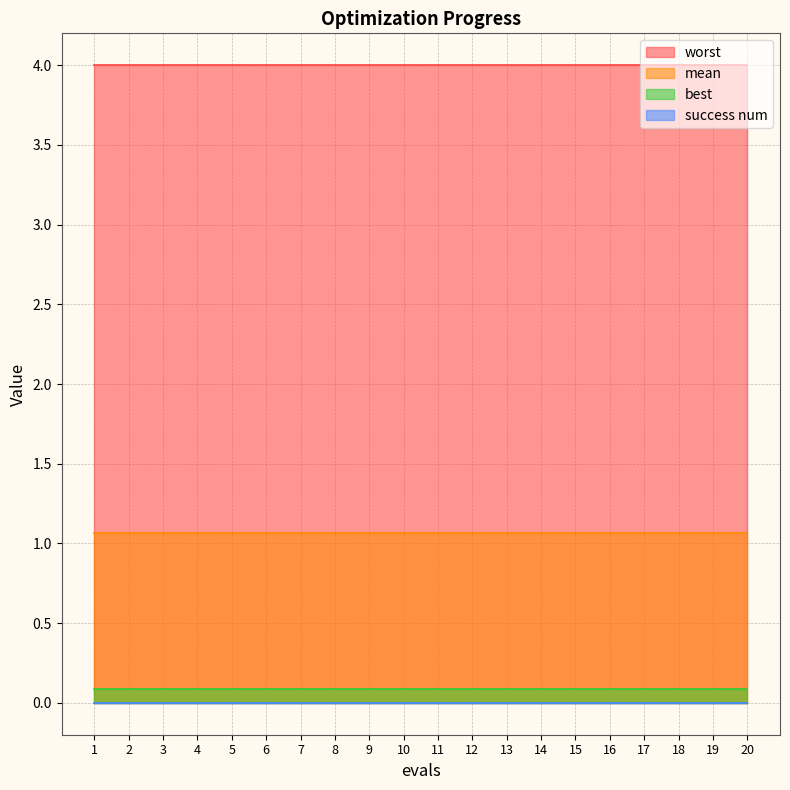

What are all the series names shown in the legend?

mean, best, worst, success num